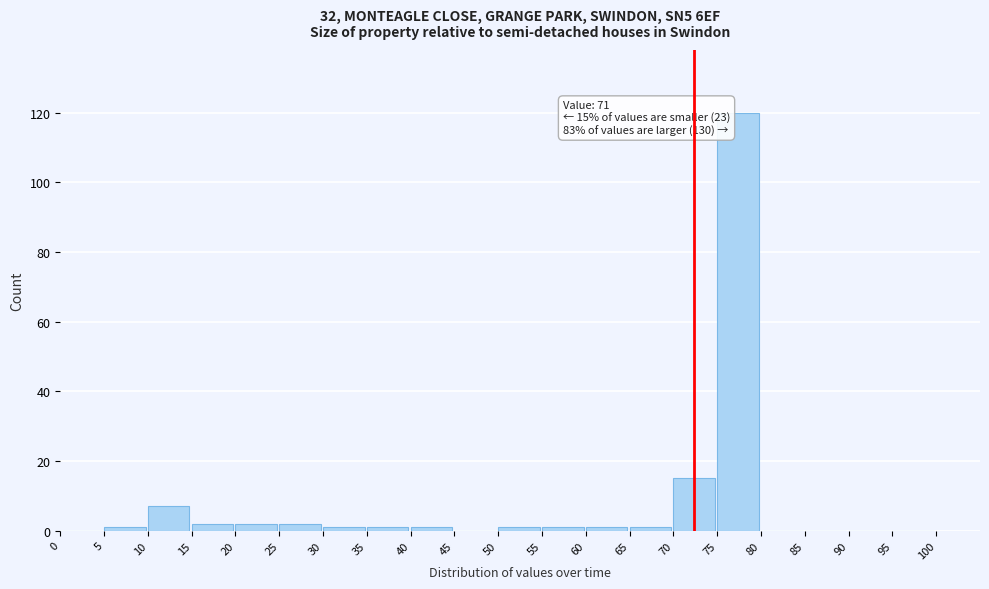

Over which range of the x-axis is the bar tallest?

75 to 80